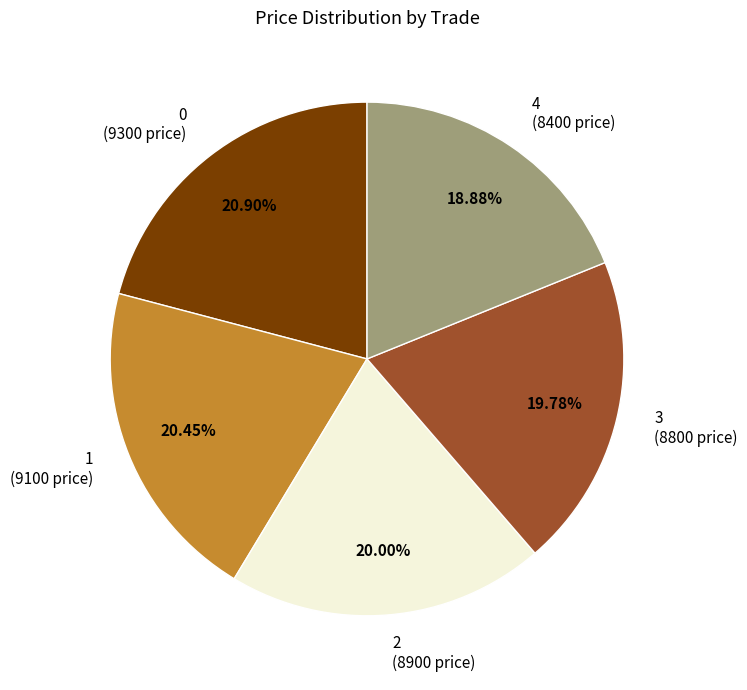

True or false: 3 accounts for 20% of the total.

True